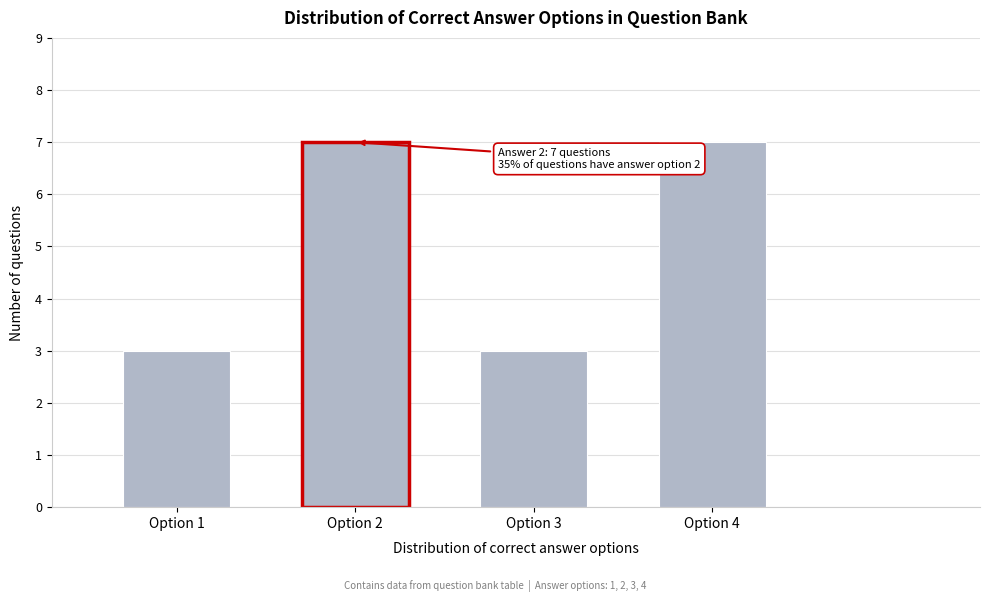

Reading left to right, transcribe all the data shown in this chart.

Option 1=3	Option 2=7	Option 3=3	Option 4=7